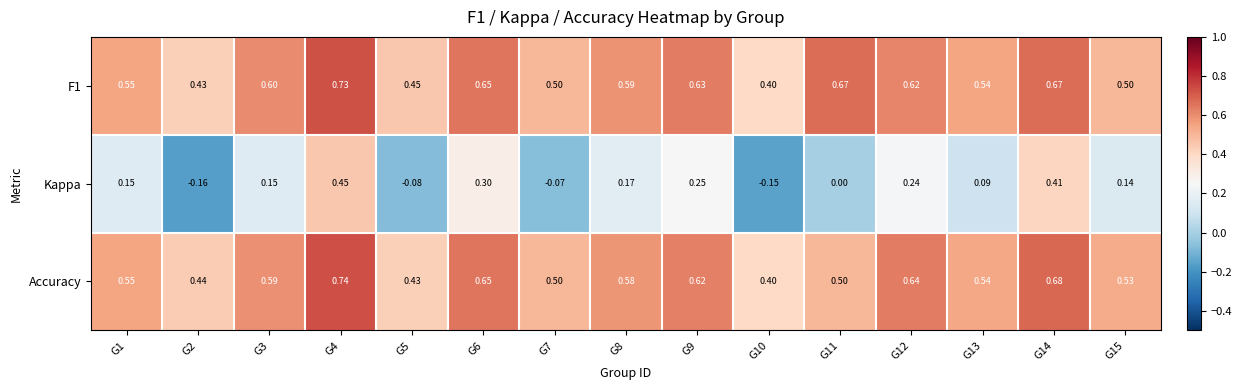

Which series has the widest spread of values?

Kappa